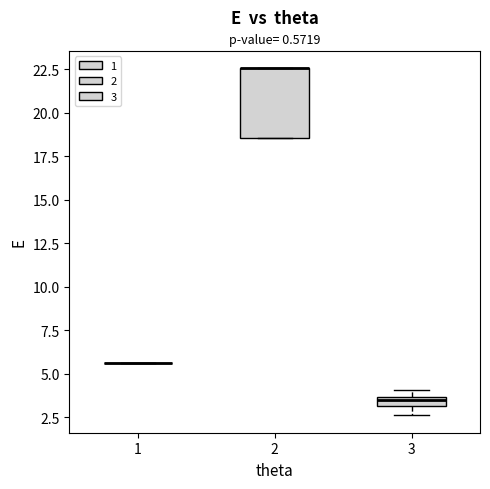

Comparing the boxes themselves (not the whiskers), which one is the tallest?

2